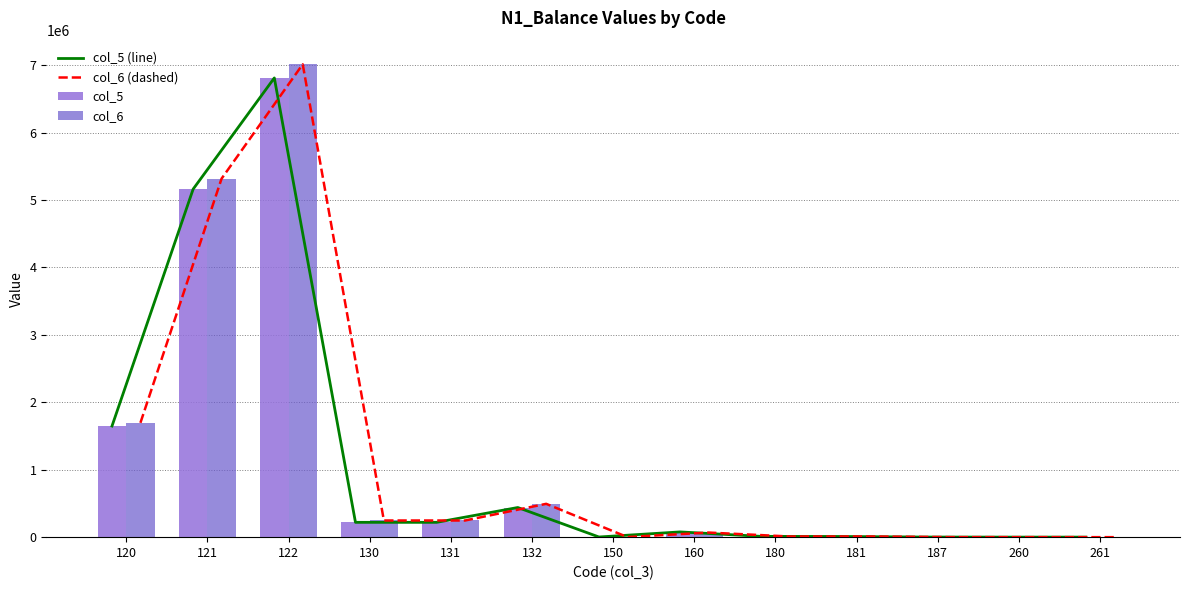

How many data points does each series have?

13